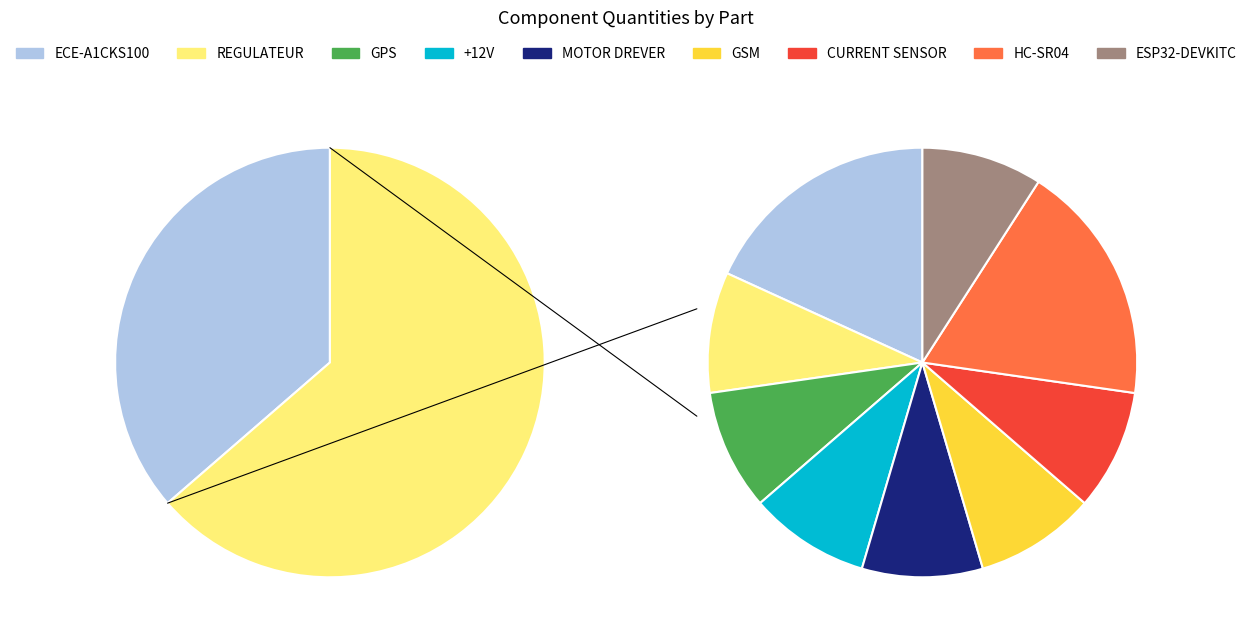

The REGULATEUR slice represents 3% of the pie. True or false?

False